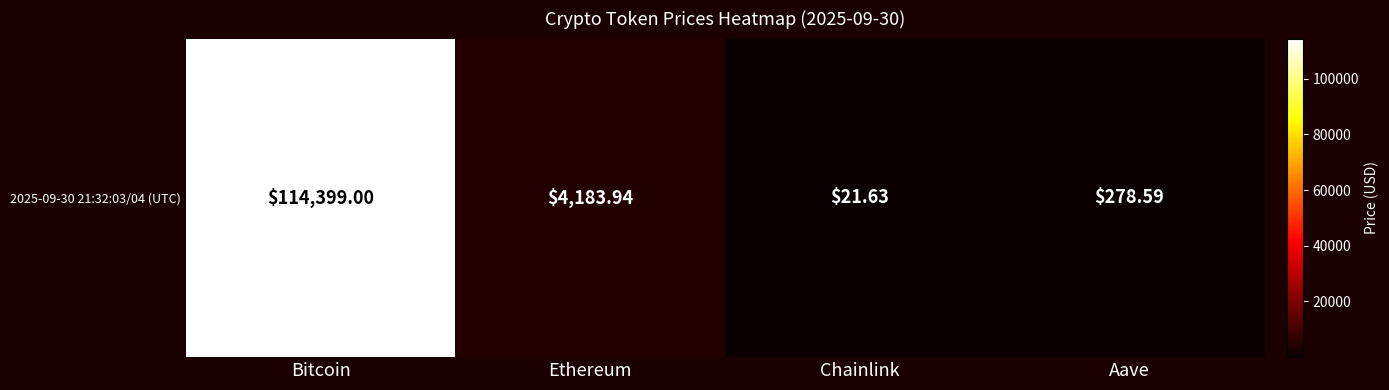

At which label is the value closest to 57210?

Ethereum